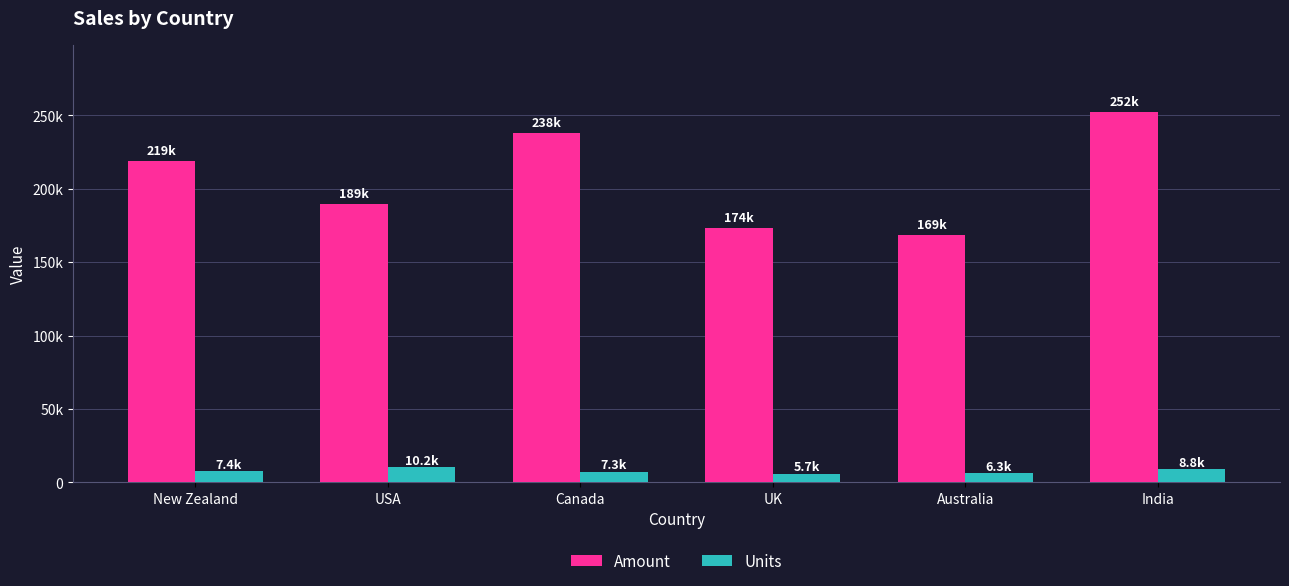

At which category does the chart reach its peak across all series?

India